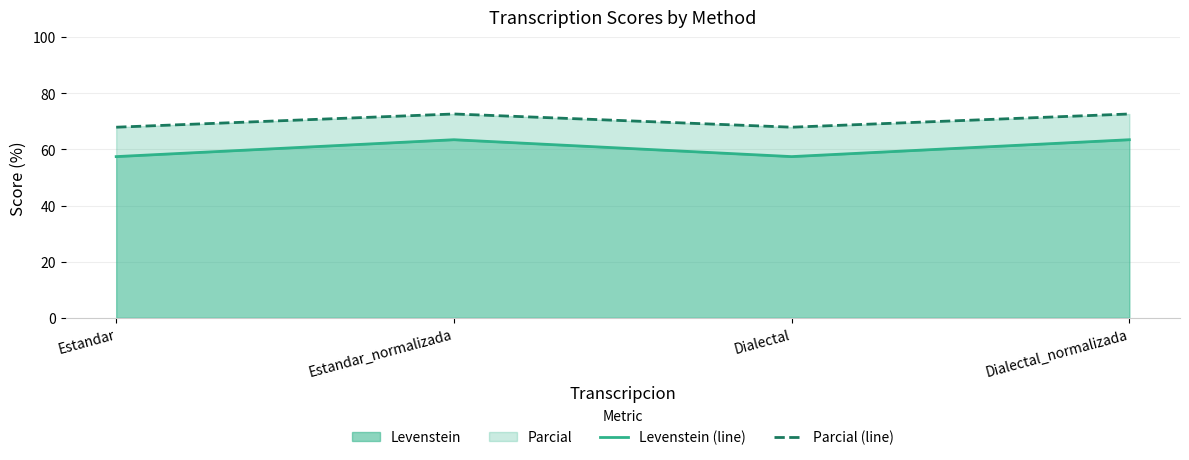

Where is the first local maximum for Levenstein (line)?

Estandar_normalizada